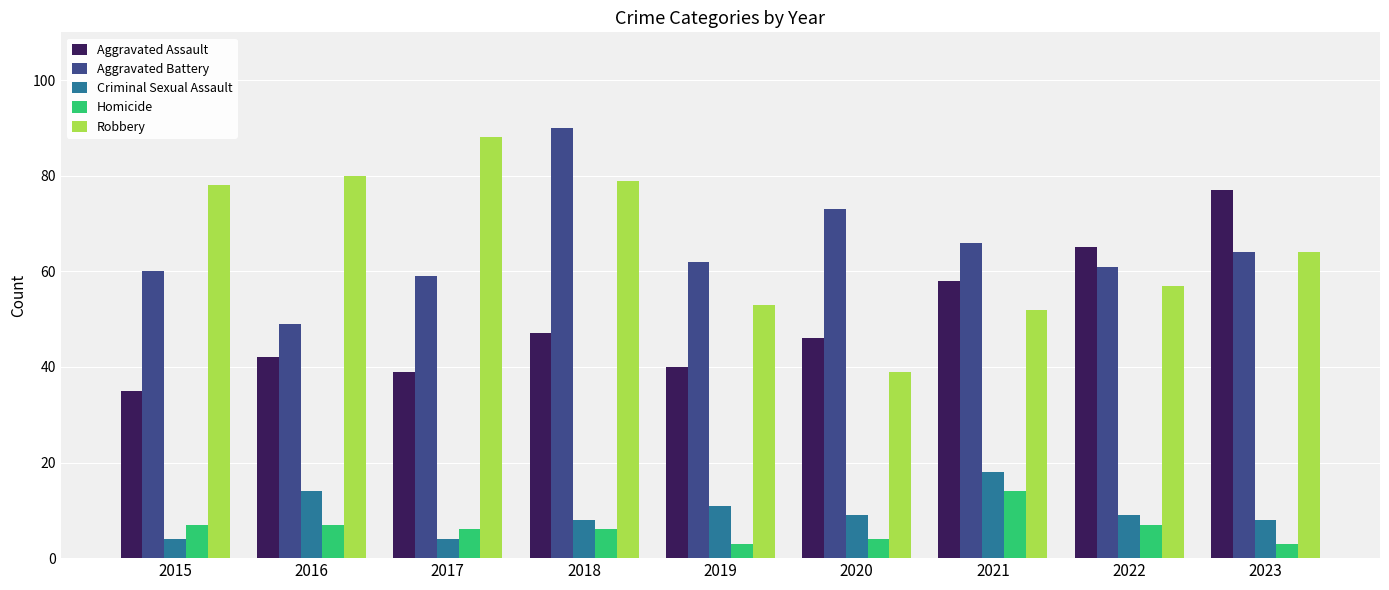

Which category has the lowest value in the Robbery series?

2020